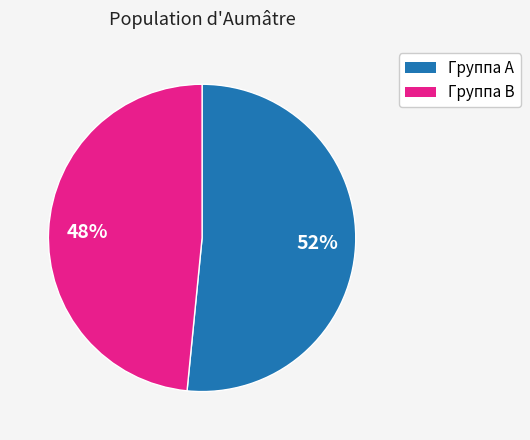

To the nearest percent, what is the average slice percentage?

50%